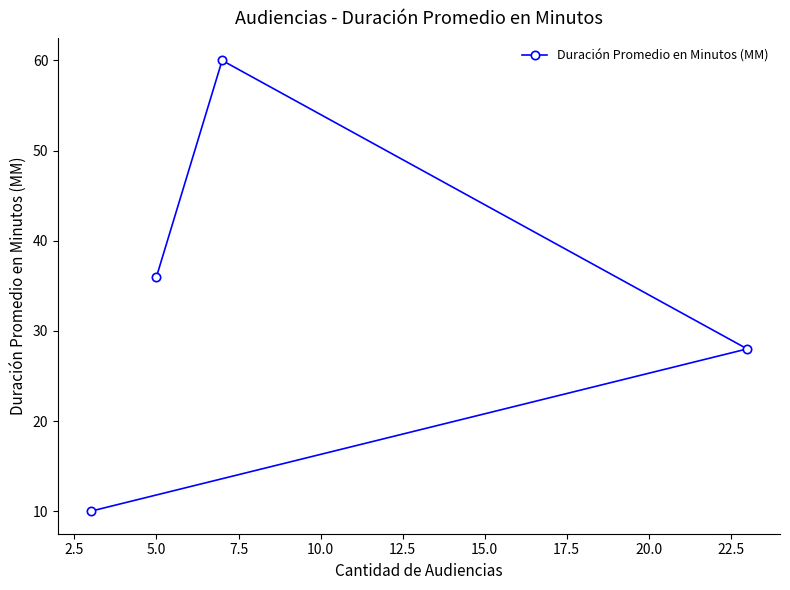

What is the minimum value shown in the chart?

10